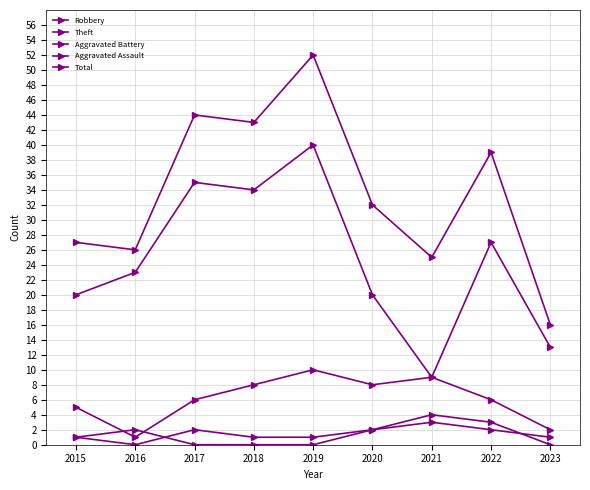

Reading left to right, what are all the values shown in this chart?

Robbery: 5	1	6	8	10	8	9	6	2
Theft: 20	23	35	34	40	20	9	27	13
Aggravated Battery: 1	0	2	1	1	2	3	2	1
Aggravated Assault: 1	2	0	0	0	2	4	3	0
Total: 27	26	44	43	52	32	25	39	16